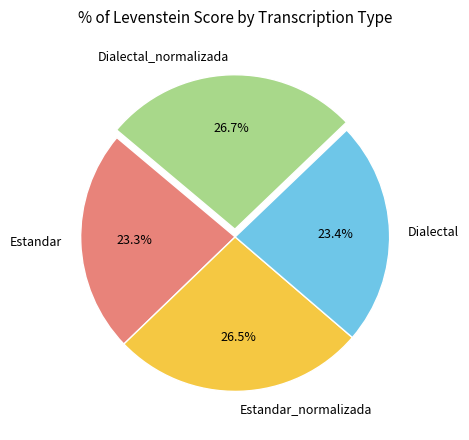

Between Estandar and Estandar_normalizada, which is larger?

Estandar_normalizada